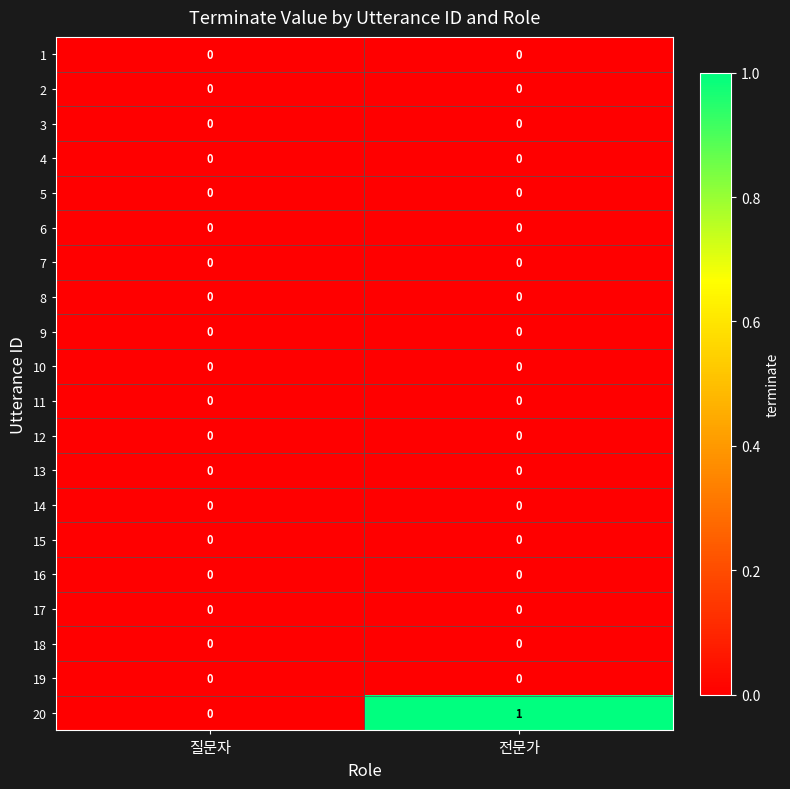

Which series changed the most between 질문자 and 전문가?

20